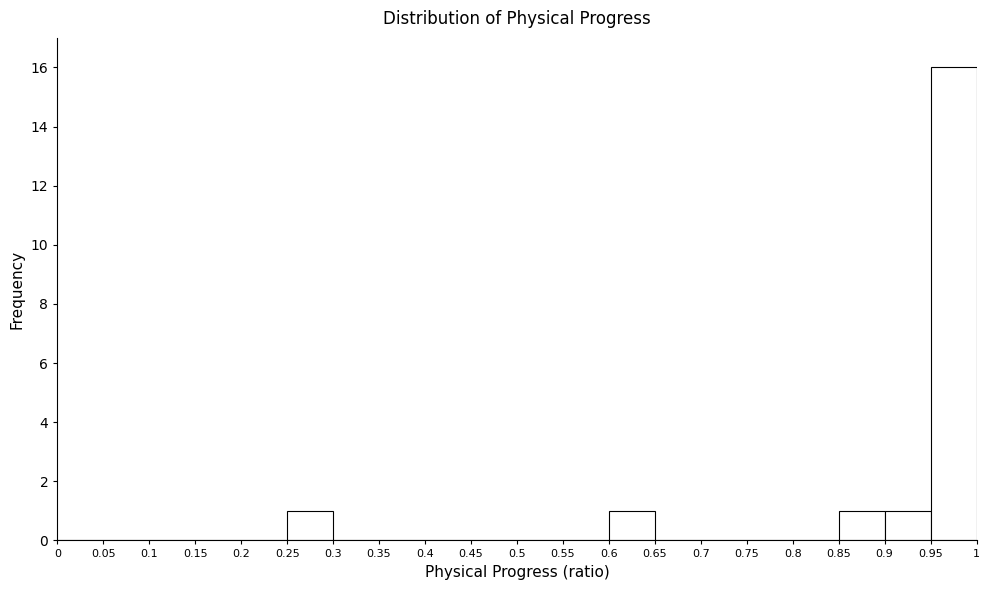

Reading left to right, list every bar in this chart as the range it spans on the x-axis followed by its height. The values are not printed on the chart, so give them approximately, as read against the axis.

0 to 0.05: 0
0.05 to 0.1: 0
0.1 to 0.15: 0
0.15 to 0.2: 0
0.2 to 0.25: 0
0.25 to 0.3: 1
0.3 to 0.35: 0
0.35 to 0.4: 0
0.4 to 0.45: 0
0.45 to 0.5: 0
0.5 to 0.55: 0
0.55 to 0.6: 0
0.6 to 0.65: 1
0.65 to 0.7: 0
0.7 to 0.75: 0
0.75 to 0.8: 0
0.8 to 0.85: 0
0.85 to 0.9: 1
0.9 to 0.95: 1
0.95 to 1: 16